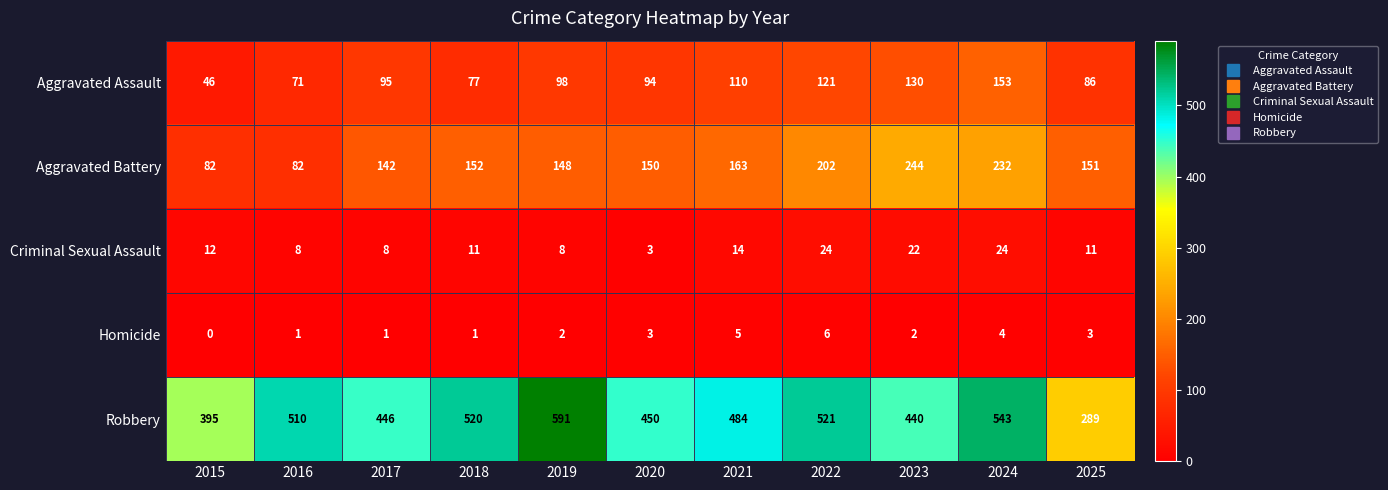

Which series has the largest total across all categories?

Robbery